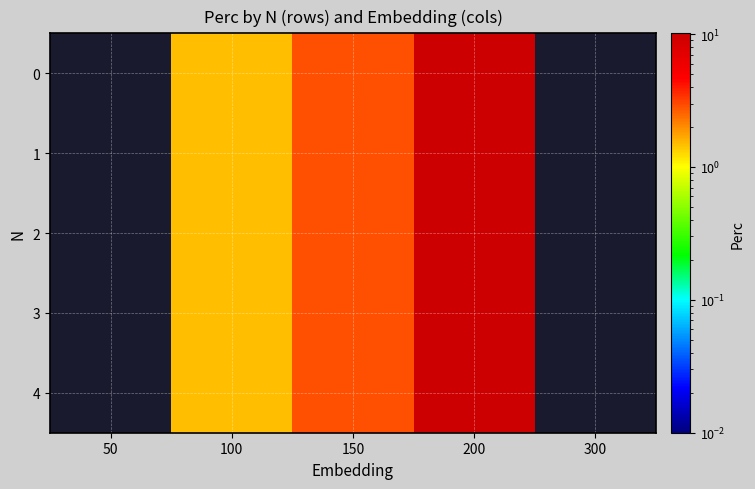

Reading left to right, extract all data points from this chart.

0: 50=0.0	100=1.4	150=2.9	200=10.1	300=0.0
1: 50=0.0	100=1.4	150=2.9	200=10.1	300=0.0
2: 50=0.0	100=1.4	150=2.9	200=10.1	300=0.0
3: 50=0.0	100=1.4	150=2.9	200=10.1	300=0.0
4: 50=0.0	100=1.4	150=2.9	200=10.1	300=0.0